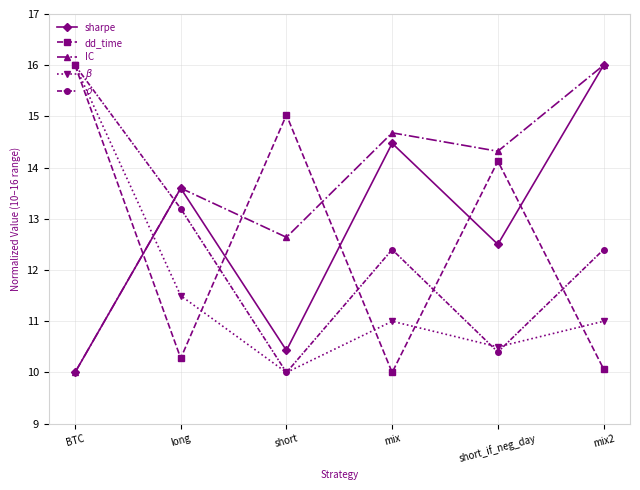

At which label is IC closest to 13?

short